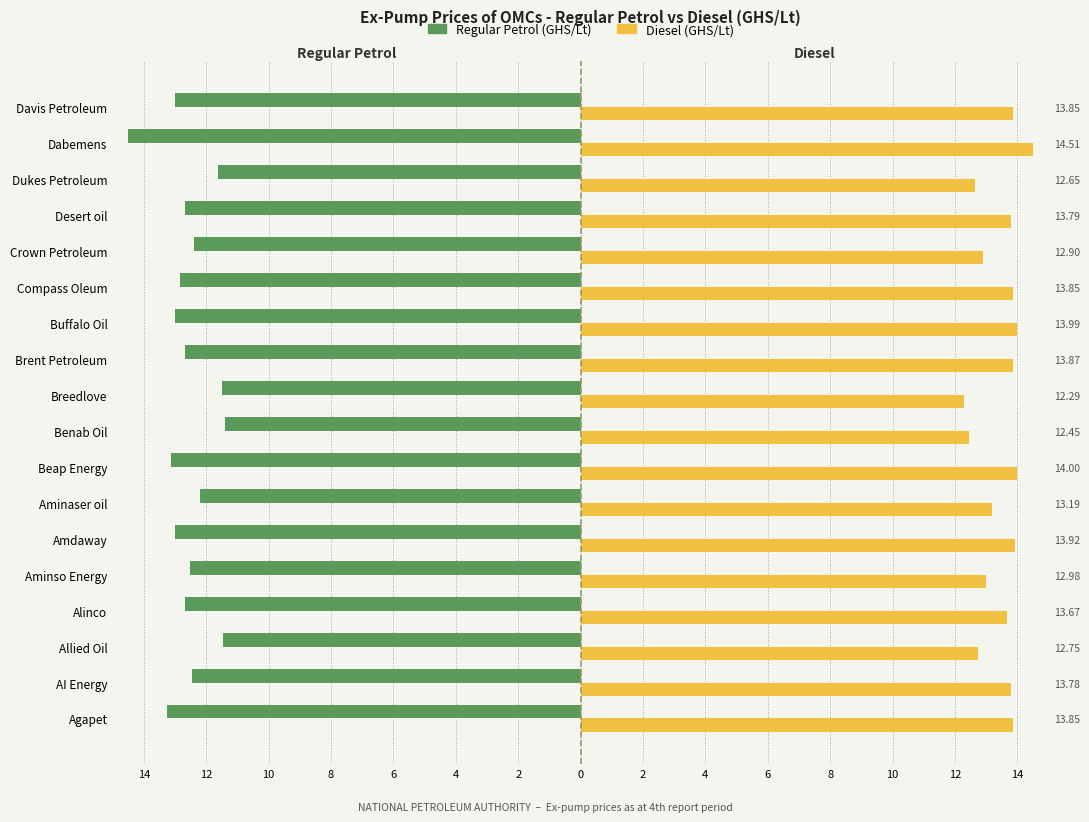

What is the sum of all Diesel (GHS/Lt) values?

242.3